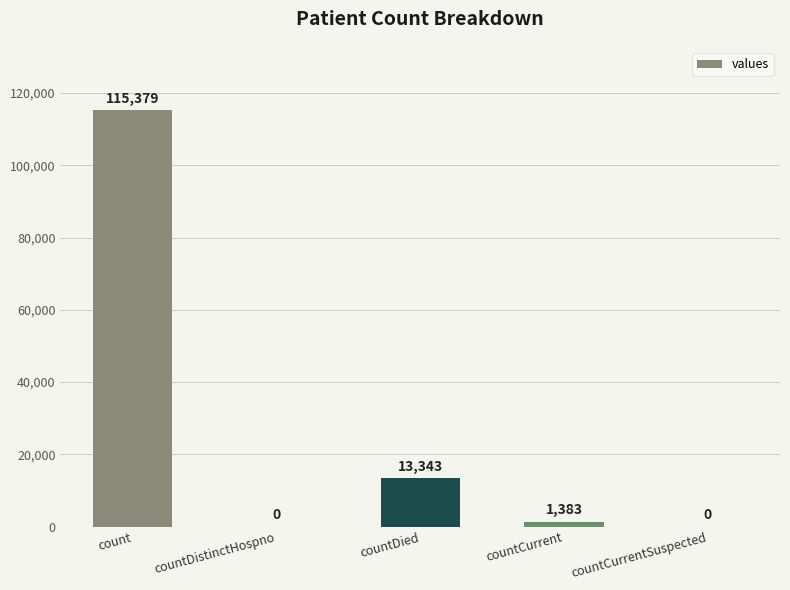

What is the sum of all values?

130105